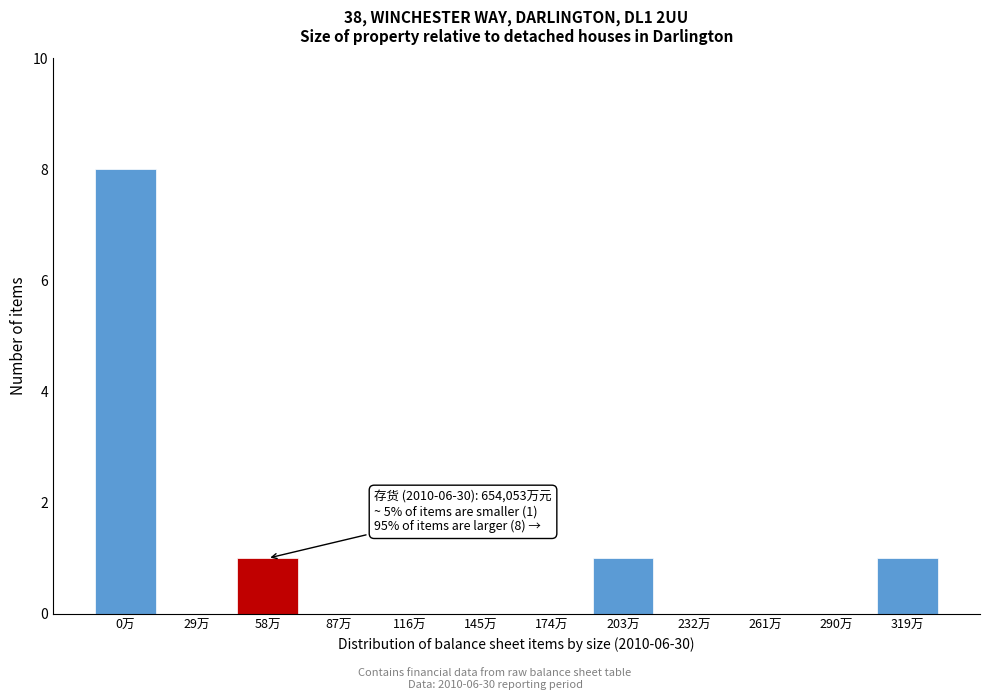

Reading left to right, transcribe all the data shown in this chart.

0万=8	29万=0	58万=1	87万=0	116万=0	145万=0	174万=0	203万=1	232万=0	261万=0	290万=0	319万=1